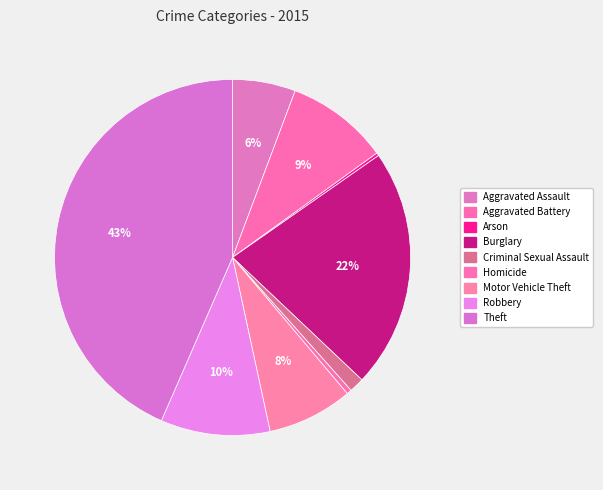

Count the number of slices in the pie.

9